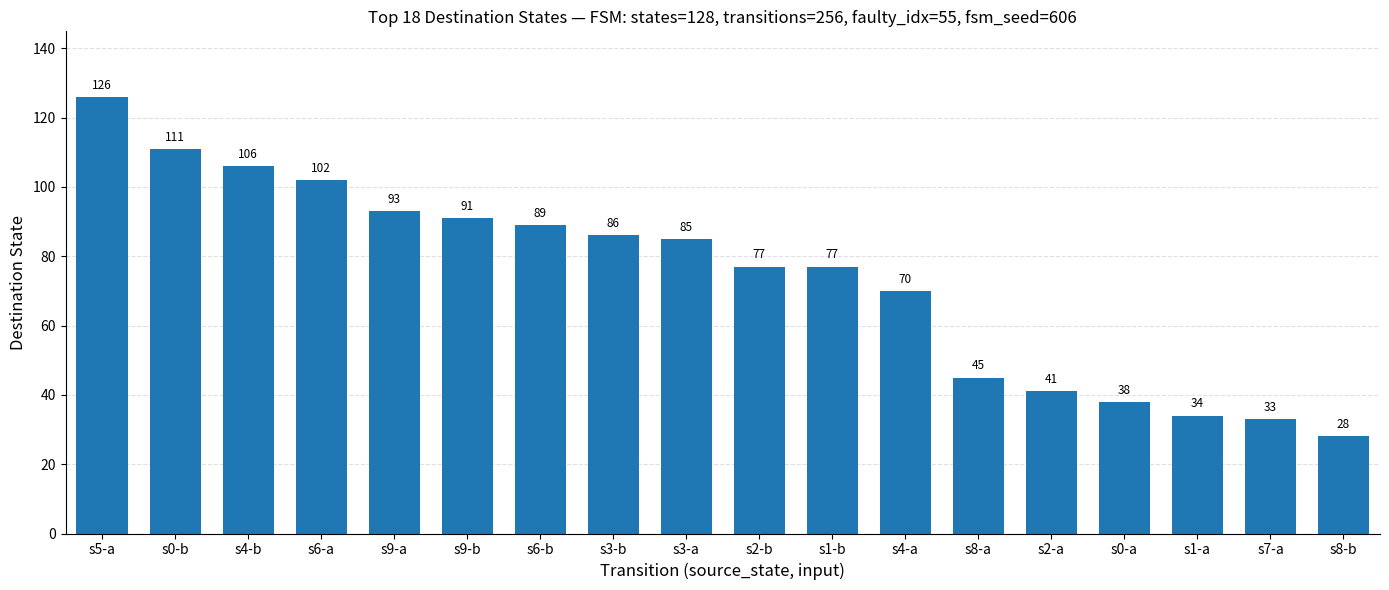

How many bars are there in total?

18